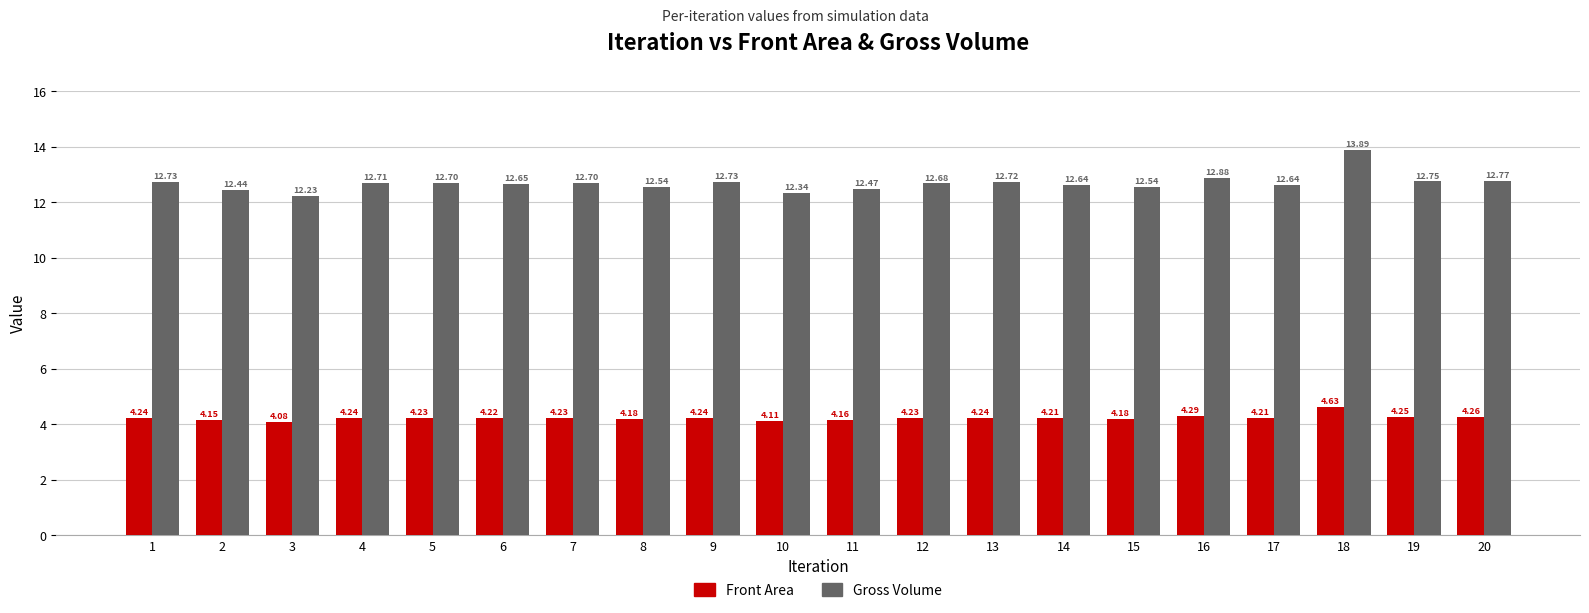

Between 2 and 13, which series saw the biggest shift?

Gross Volume